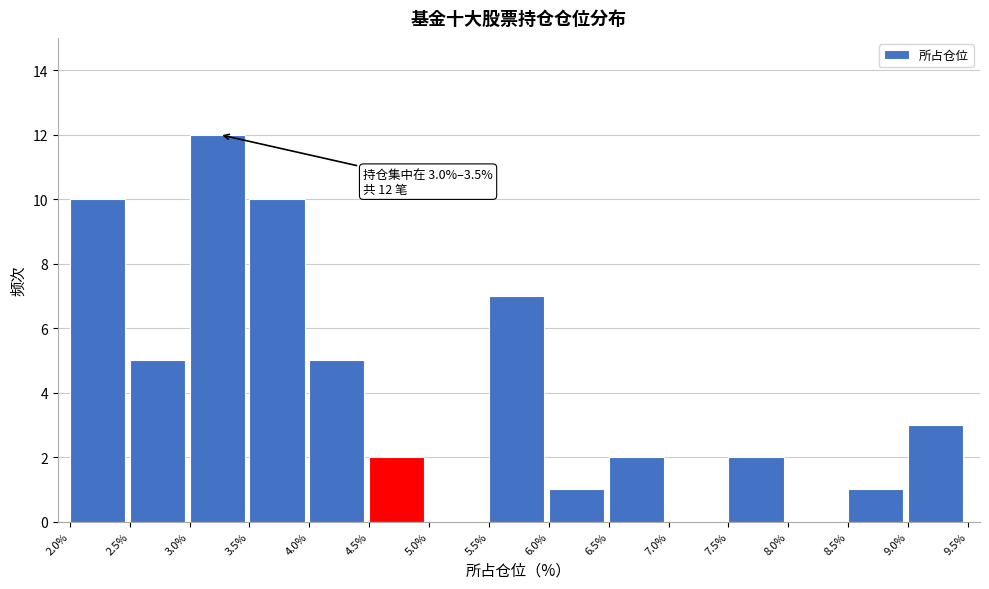

Which range on the x-axis has the tallest bar?

3.0% to 3.5%